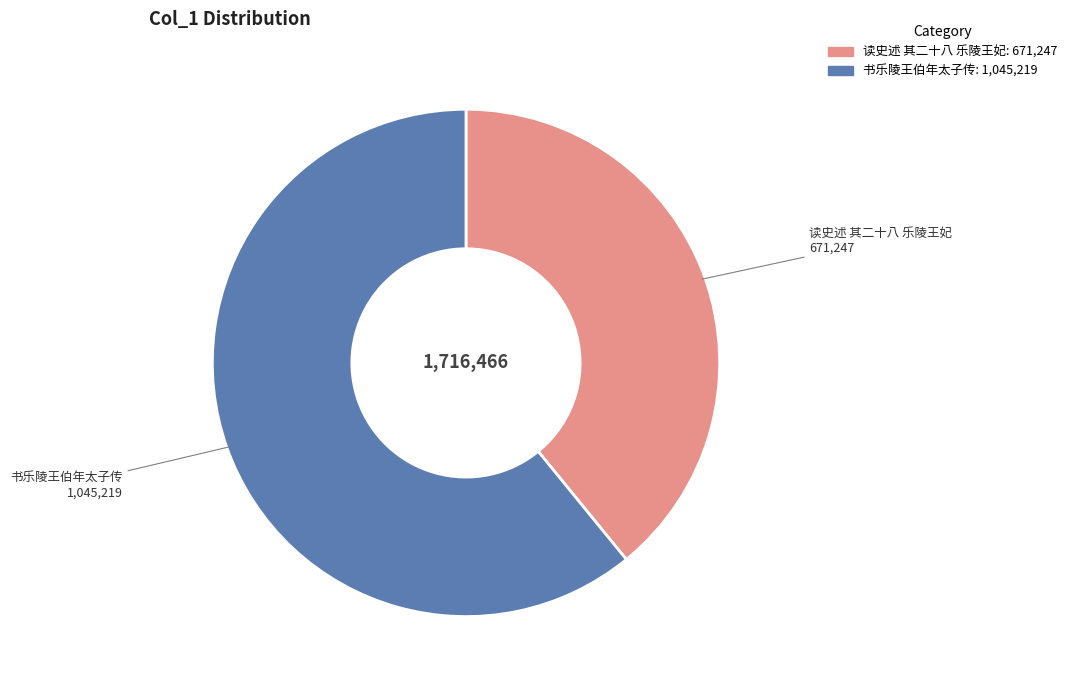

Combined, do 书乐陵王伯年太子传 and 读史述 其二十八 乐陵王妃 account for over 50%?

Yes